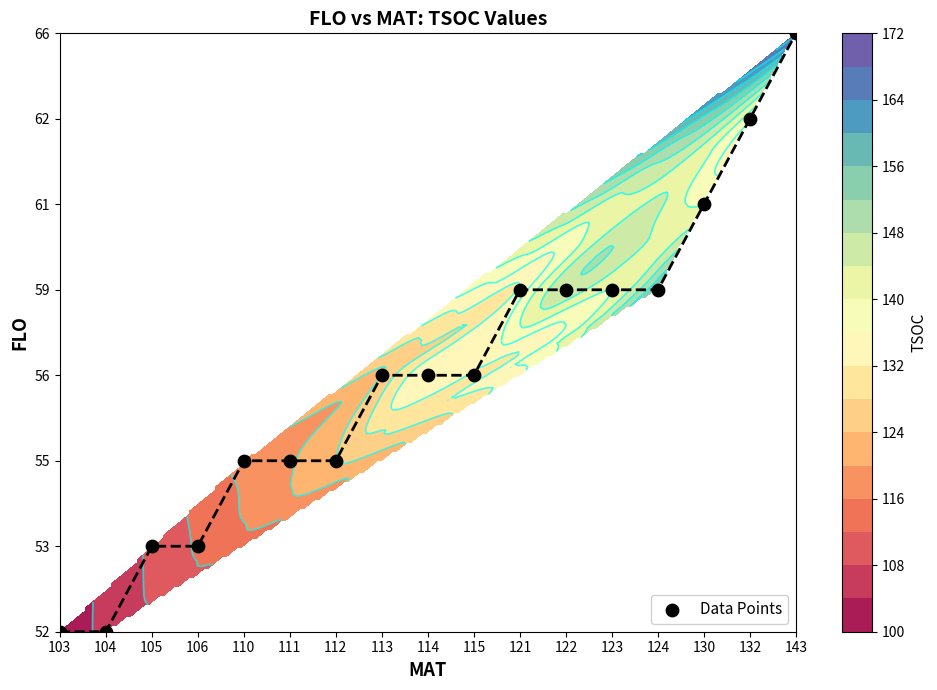

Reading left to right, what are all the values shown in this chart?

103=0	104=0	105=1	106=1	110=2	111=2	112=2	113=3	114=3	115=3	121=4	122=4	123=4	124=4	130=5	132=6	143=7